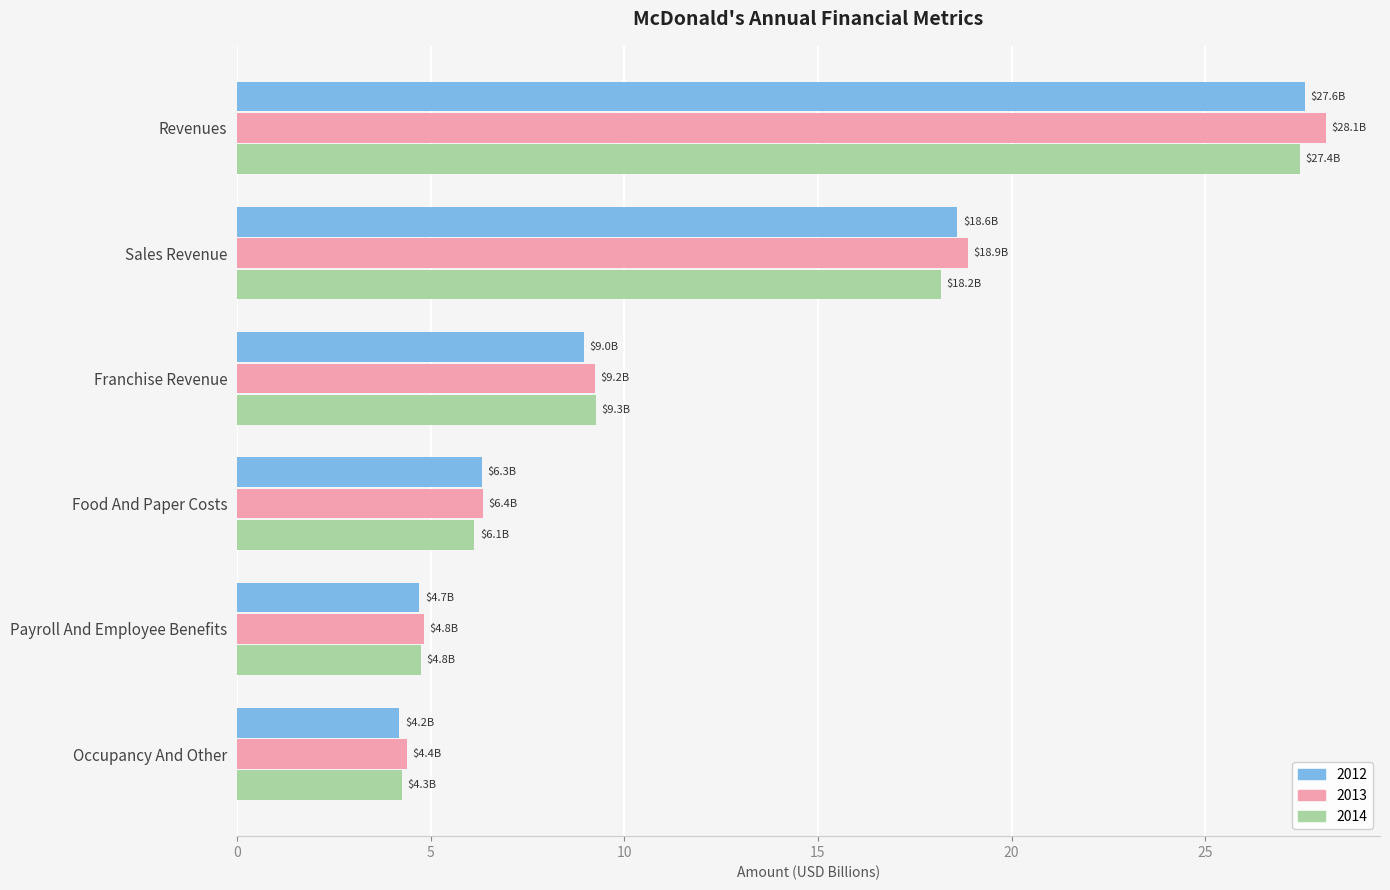

Which series has the widest spread of values?

2013